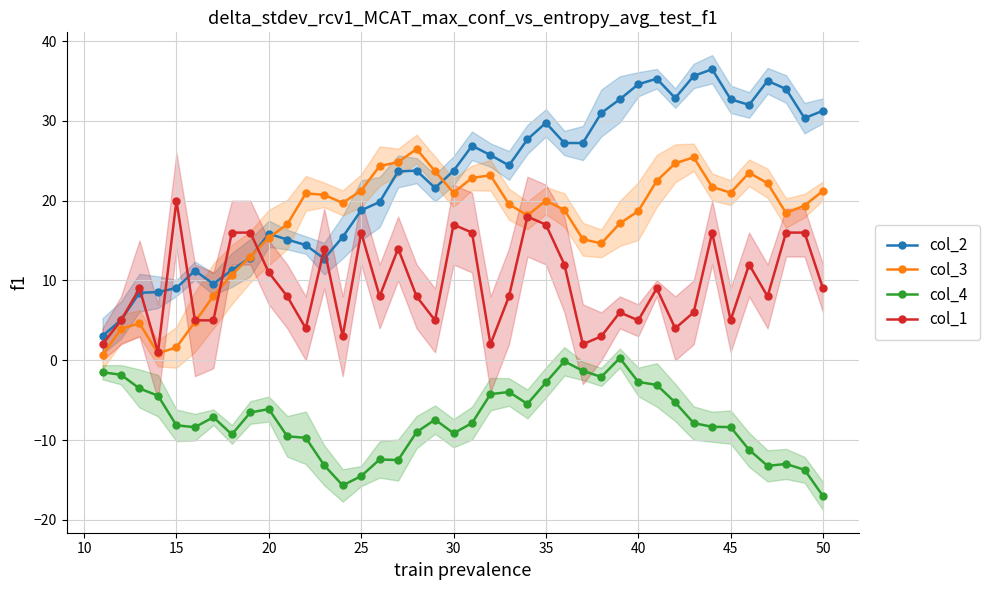

What are all the series names shown in the legend?

col_2, col_3, col_4, col_1